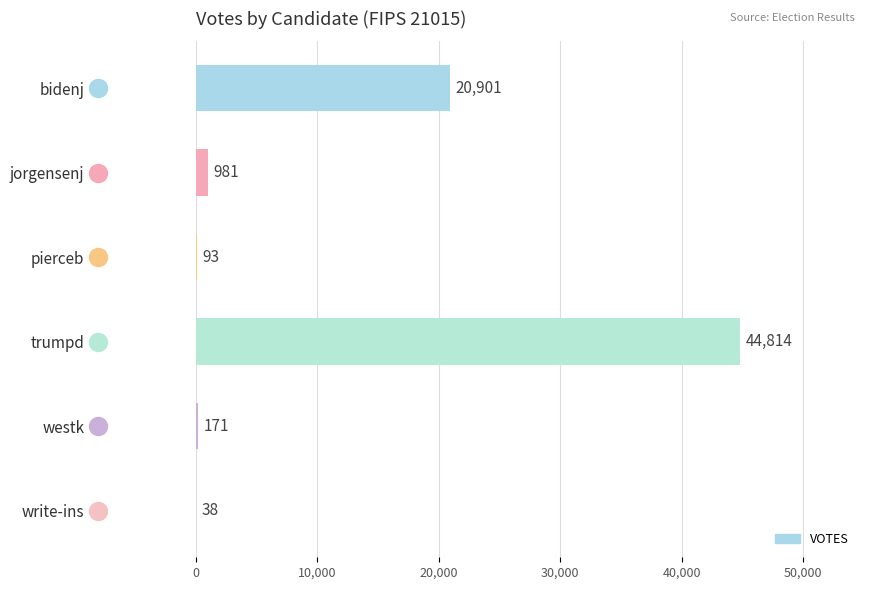

What is the change in value from bidenj to write-ins?

-20863